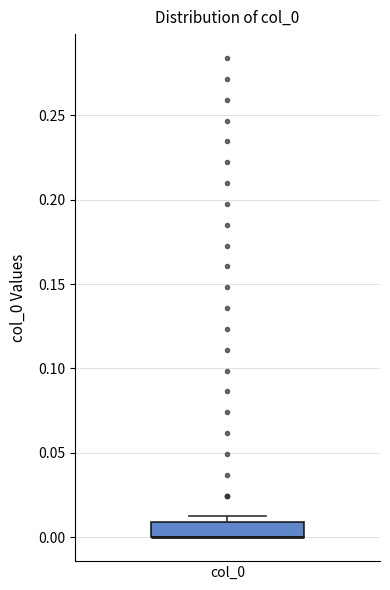

Read this box plot against the y-axis: the position of the median line, the range covered by the box, and the ends of both whiskers. The values are not printed on the chart, so give them approximately, as read against the axis.

median 0.00 (drawn on the box's lower edge), box 0.00 to 0.01, whiskers 0.00 to 0.01 (just above the box's upper edge)